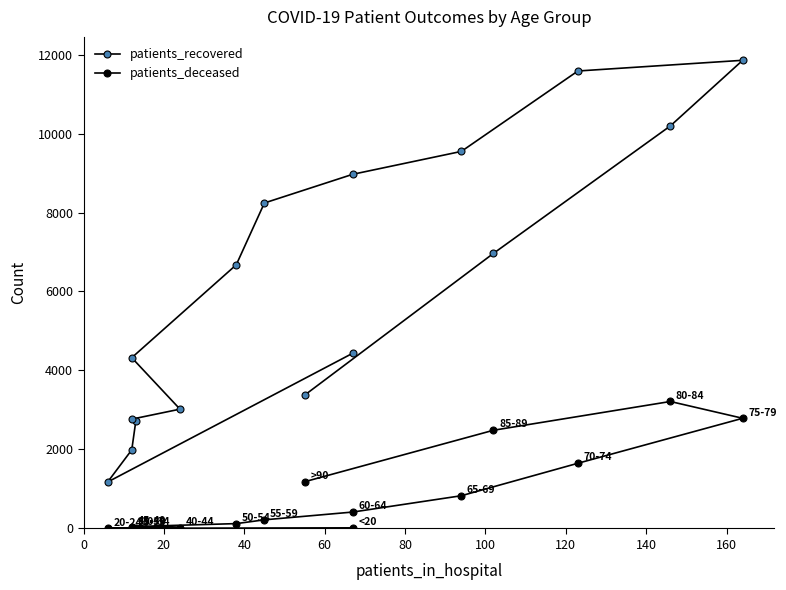

True or false: patients_deceased has a value of 28 at −20.

False